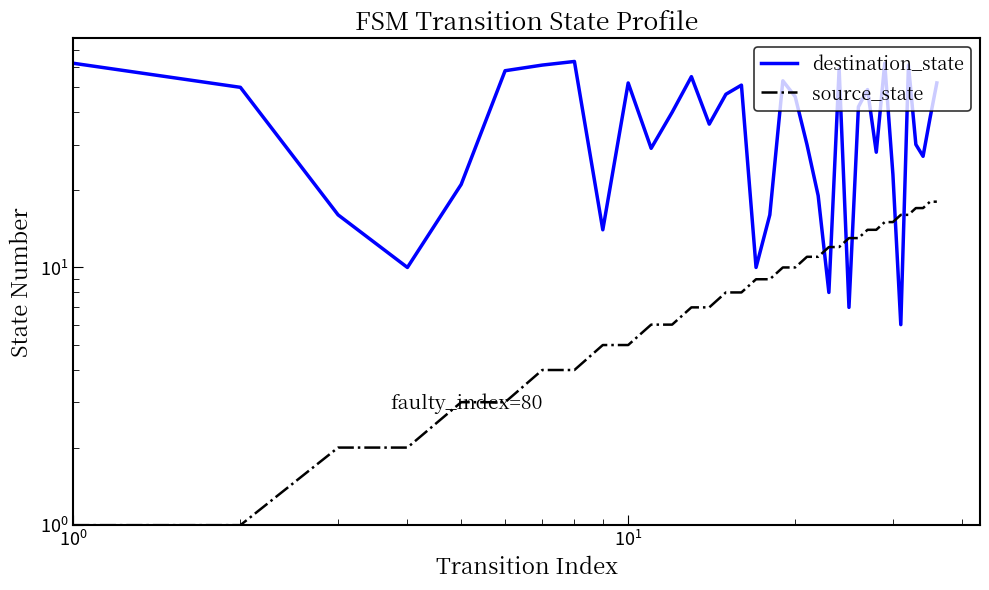

How many times do destination_state and source_state cross each other?

6